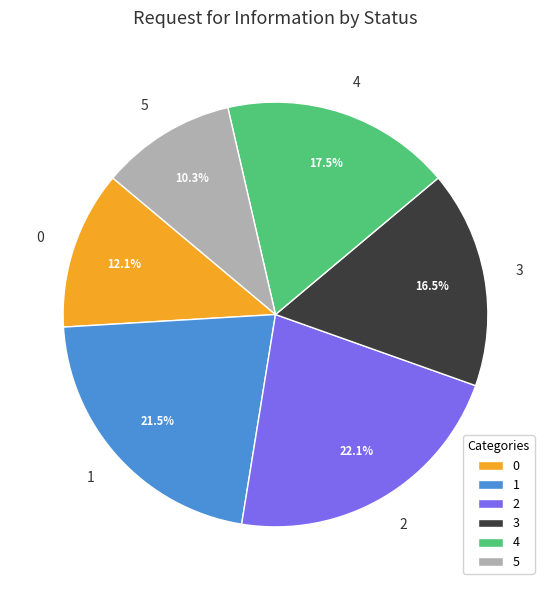

True or false: 2 accounts for 22% of the total.

True